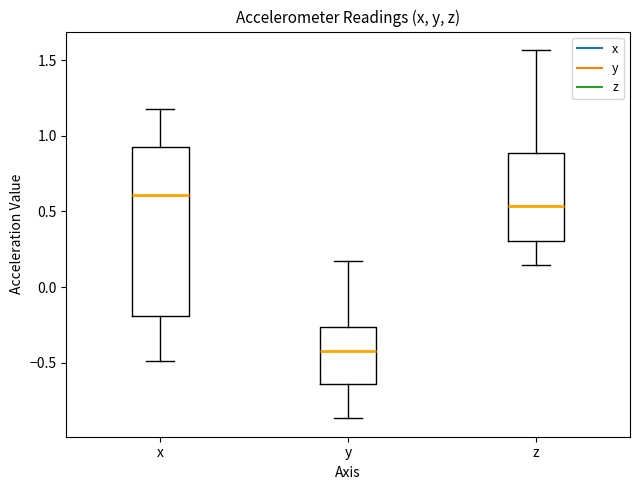

Reading left to right, transcribe this box plot: for each box, give where its median line is, the range the box spans, and where its two whiskers end, as read against the y-axis. The values are not printed on the chart, so give them approximately, as read against the axis.

x: median 0.60, box -0.20 to 0.95, whiskers -0.50 to 1.20
y: median -0.45, box -0.65 to -0.25, whiskers -0.85 to 0.15
z: median 0.55, box 0.30 to 0.90, whiskers 0.15 to 1.55